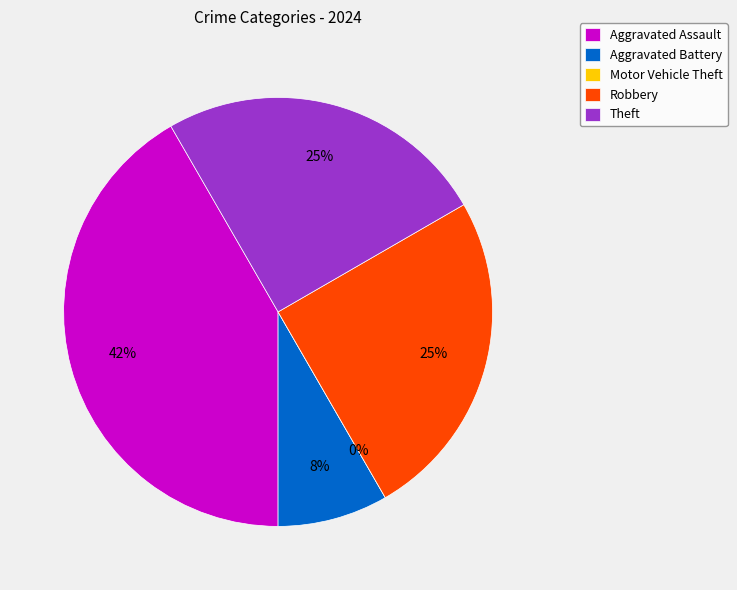

To the nearest percent, what portion does Robbery represent?

25%